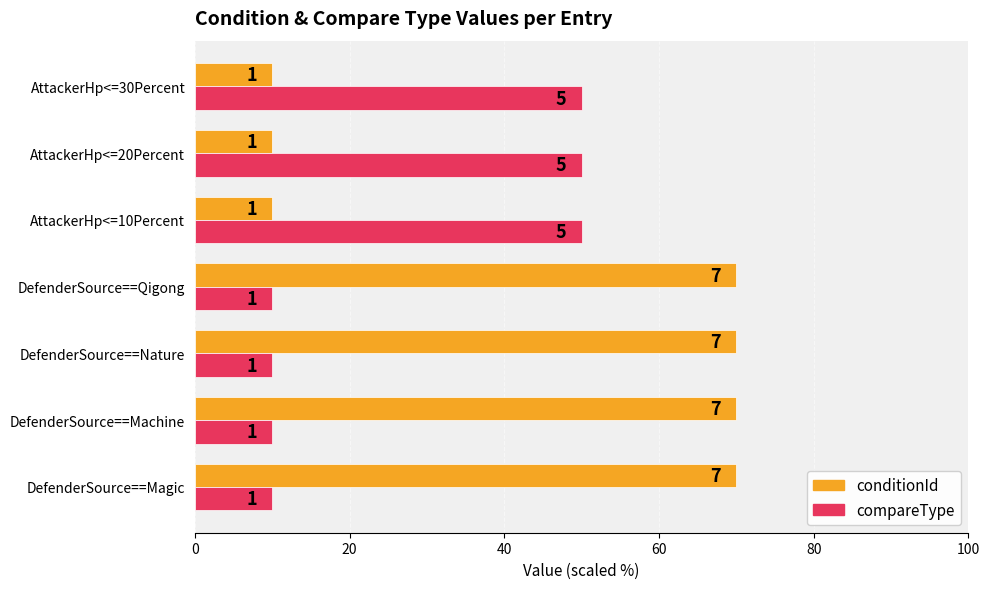

What are all the series names shown in the legend?

conditionId, compareType